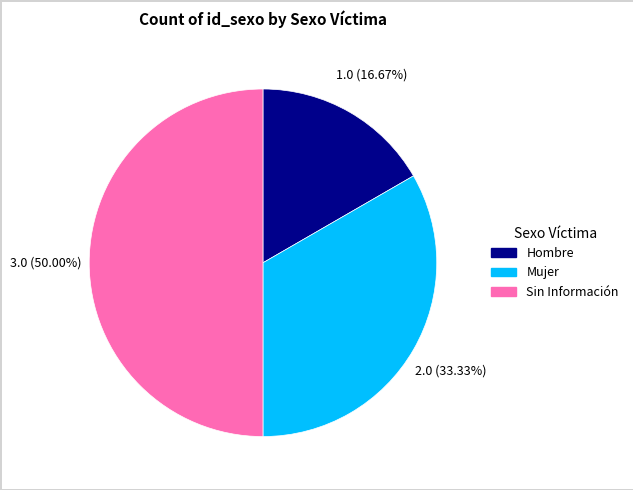

To the nearest percent, what percentage of the pie is Hombre?

17%